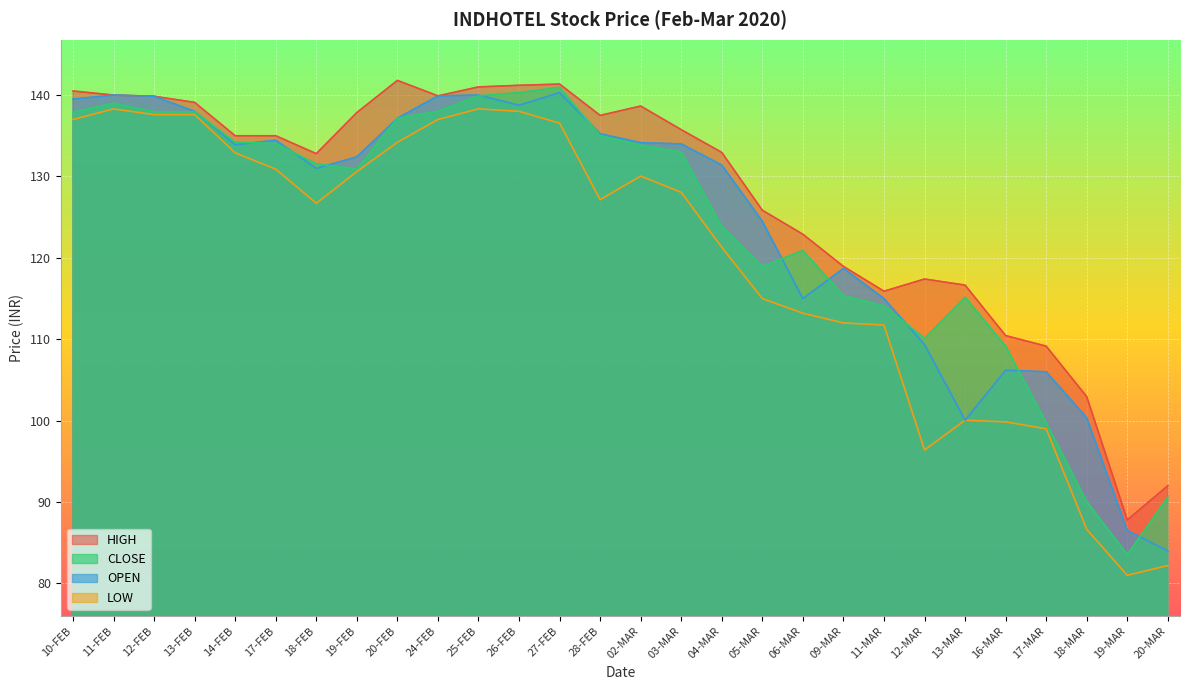

What position from the left is 03-MAR?

16